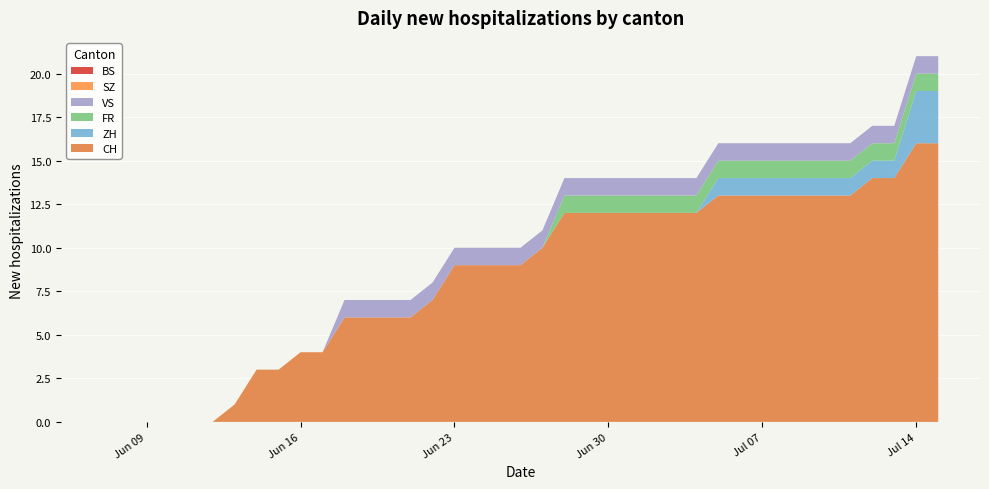

Reading left to right, what are all the values shown in this chart?

CH: 0	0	0	0	0	0	1	3	3	4	4	6	6	6	6	7	9	9	9	9	10	12	12	12	12	12	12	12	13	13	13	13	13	13	13	14	14	16	16
ZH: 0	0	0	0	0	0	0	0	0	0	0	0	0	0	0	0	0	0	0	0	0	0	0	0	0	0	0	0	1	1	1	1	1	1	1	1	1	3	3
FR: 0	0	0	0	0	0	0	0	0	0	0	0	0	0	0	0	0	0	0	0	0	1	1	1	1	1	1	1	1	1	1	1	1	1	1	1	1	1	1
VS: 0	0	0	0	0	0	0	0	0	0	0	1	1	1	1	1	1	1	1	1	1	1	1	1	1	1	1	1	1	1	1	1	1	1	1	1	1	1	1
SZ: 0	0	0	0	0	0	0	0	0	0	0	0	0	0	0	0	0	0	0	0	0	0	0	0	0	0	0	0	0	0	0	0	0	0	0	0	0	0	0
BS: 0	0	0	0	0	0	0	0	0	0	0	0	0	0	0	0	0	0	0	0	0	0	0	0	0	0	0	0	0	0	0	0	0	0	0	0	0	0	0